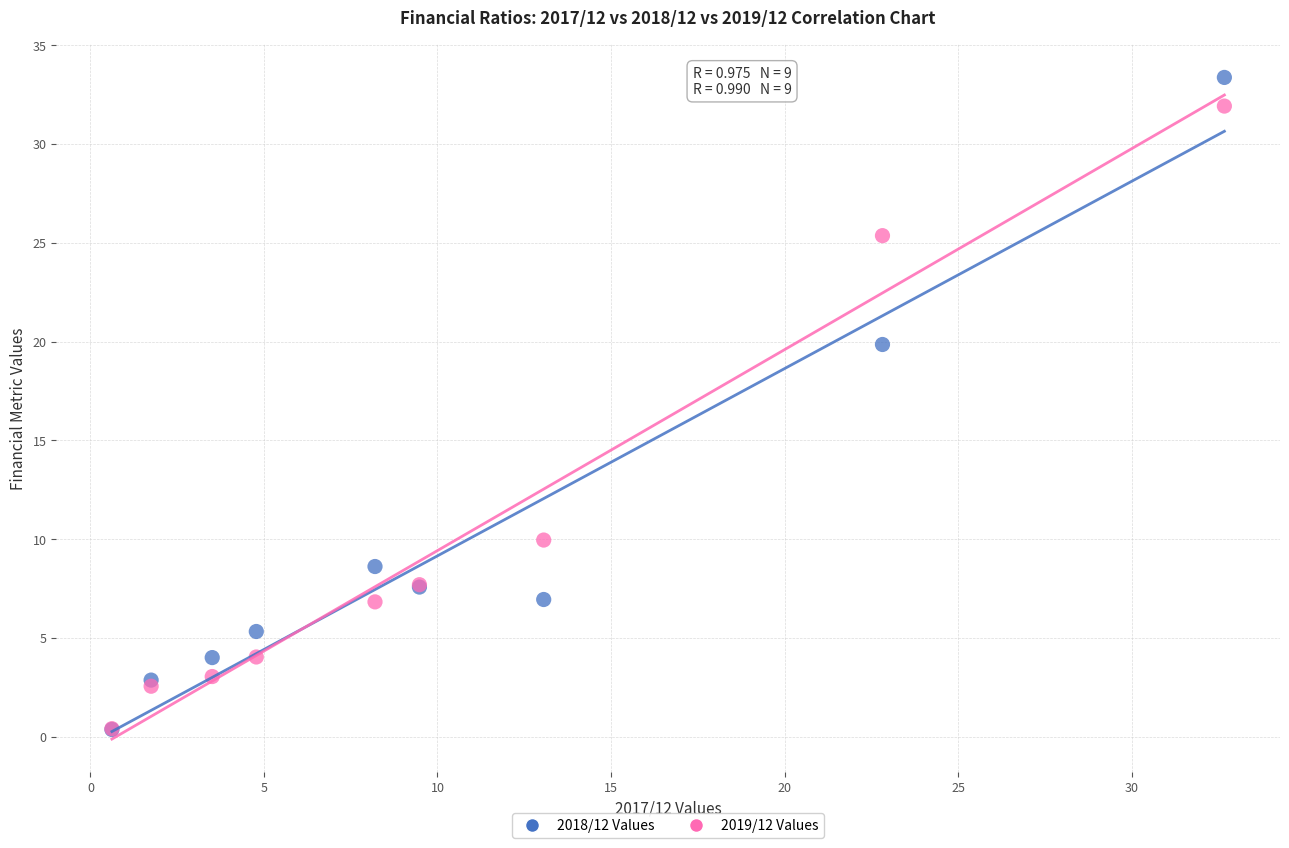

In the 2018/12 Values series, what Y value is closest to 16?

19.9